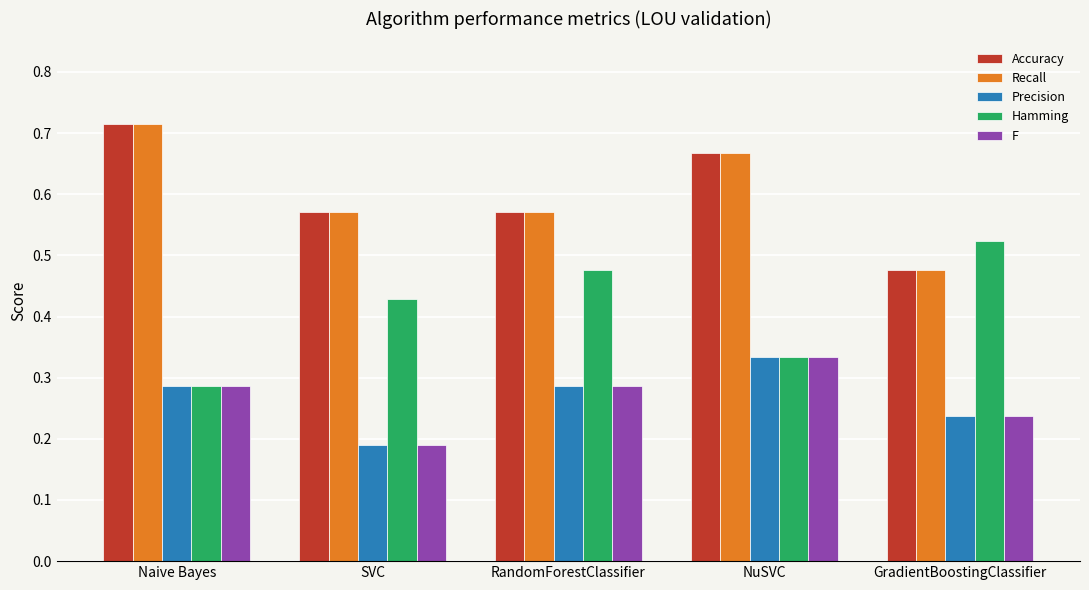

The Precision series shows 0.1 at GradientBoostingClassifier. True or false?

False